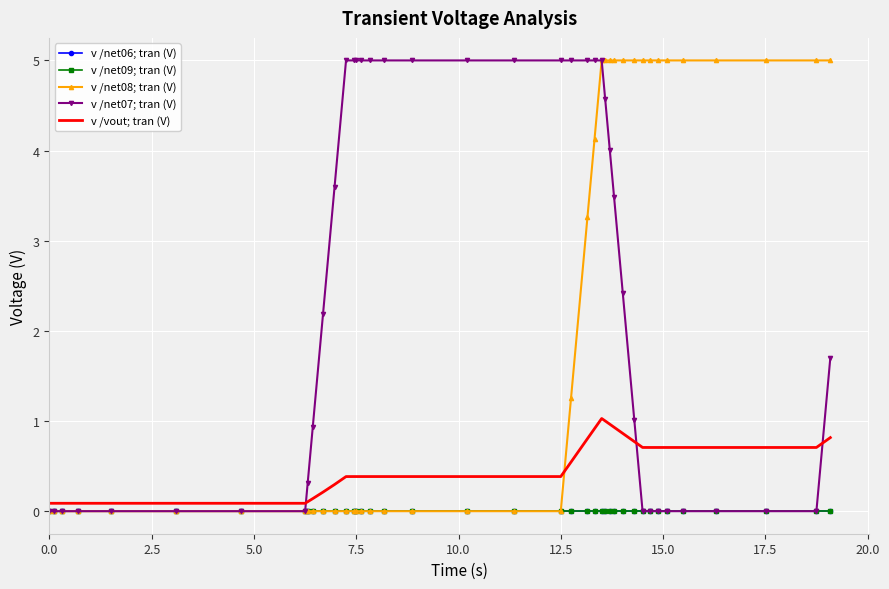

True or false: v /net09; tran (V) has more than 0 interior local peaks.

False